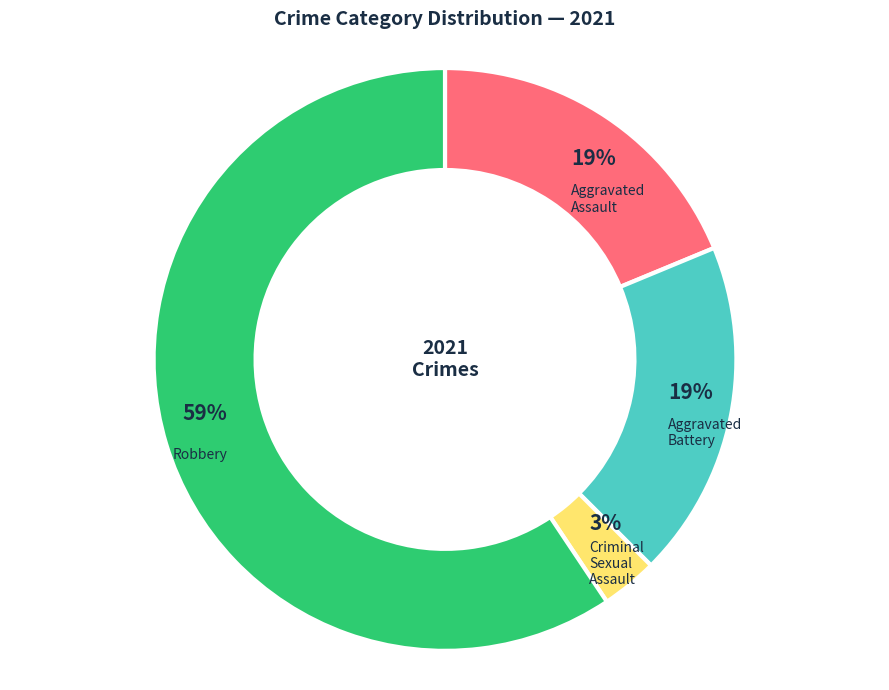

To the nearest percent, what is the average slice percentage?

25%